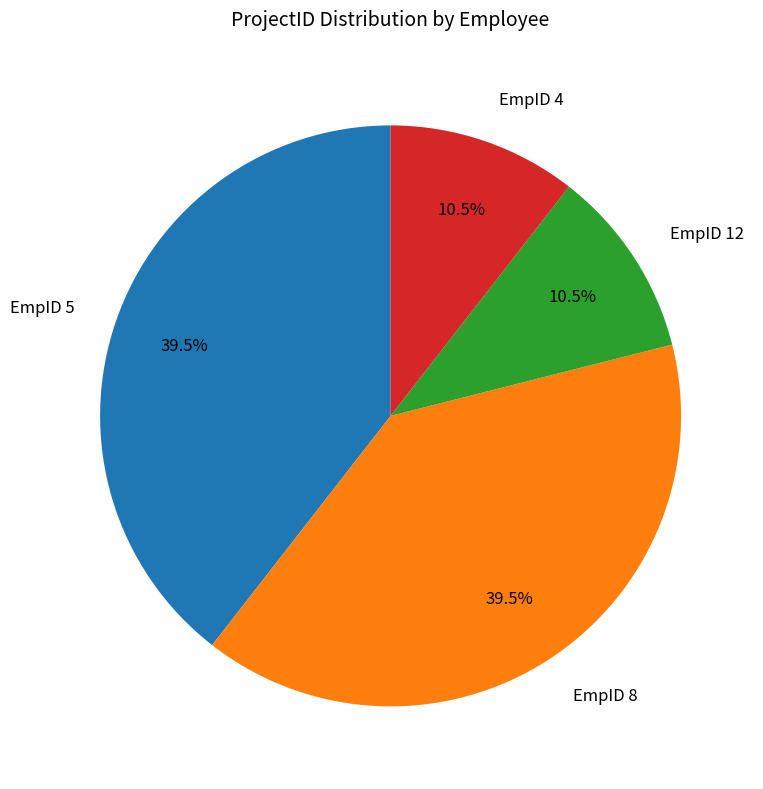

Is EmpID 4 the majority of the pie?

No